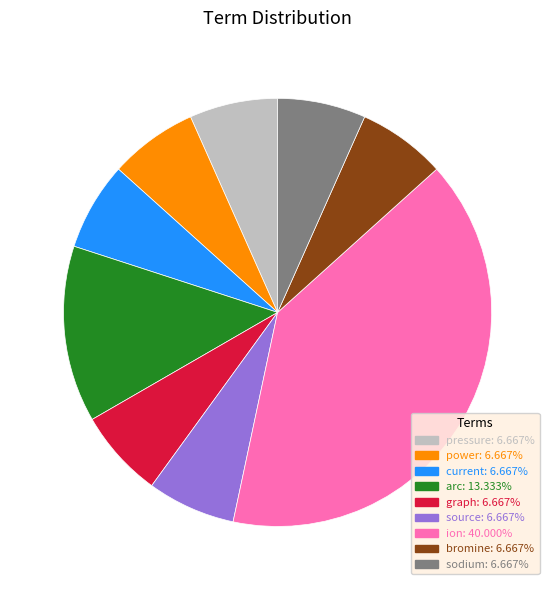

Which category has the biggest portion of the pie?

ion